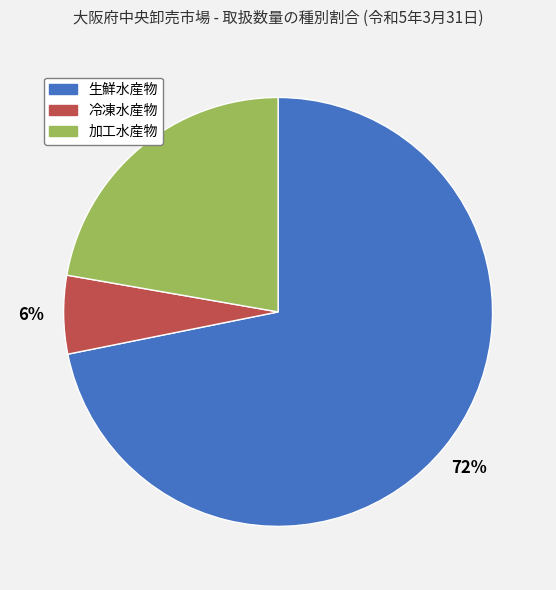

True or false: 冷凍水産物 accounts for 1% of the total.

False